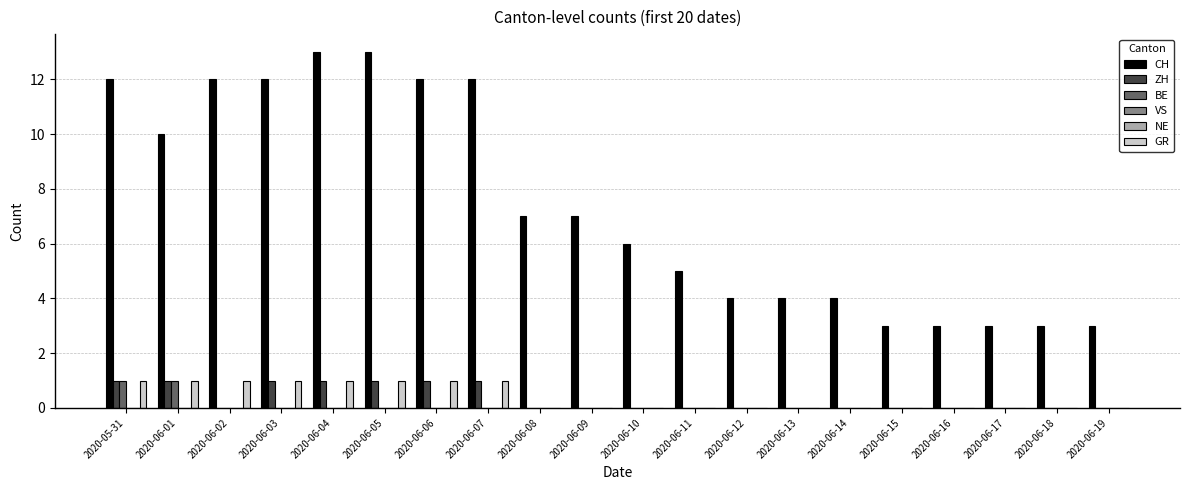

What position from the left is 2020-06-15?

16